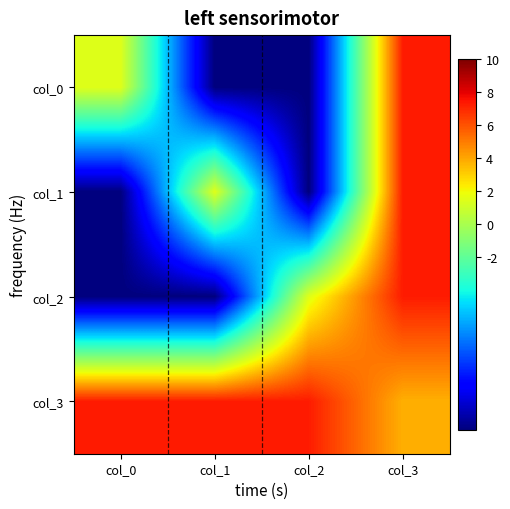

At which category does the chart reach its minimum across all series?

col_1